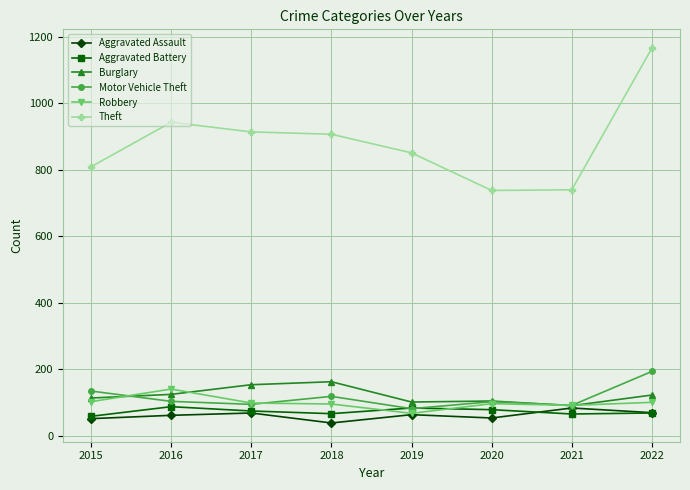

In Robbery, how many points are higher than both neighbors (excluding endpoints)?

2